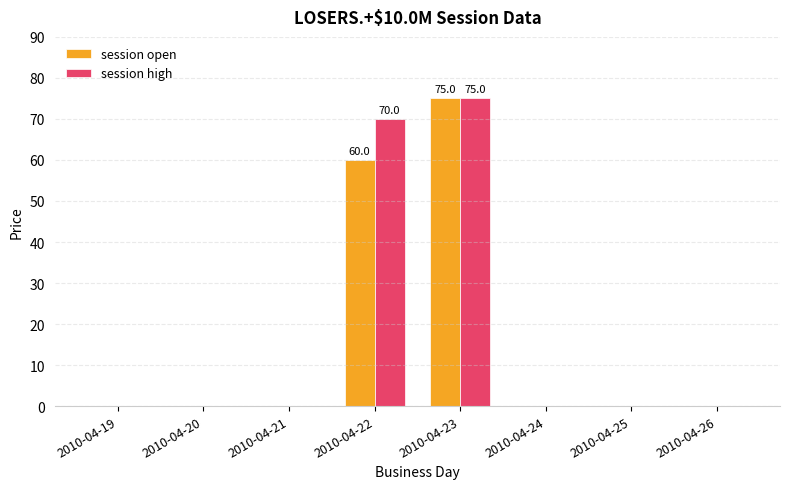

What is the sum of all session open values?

135